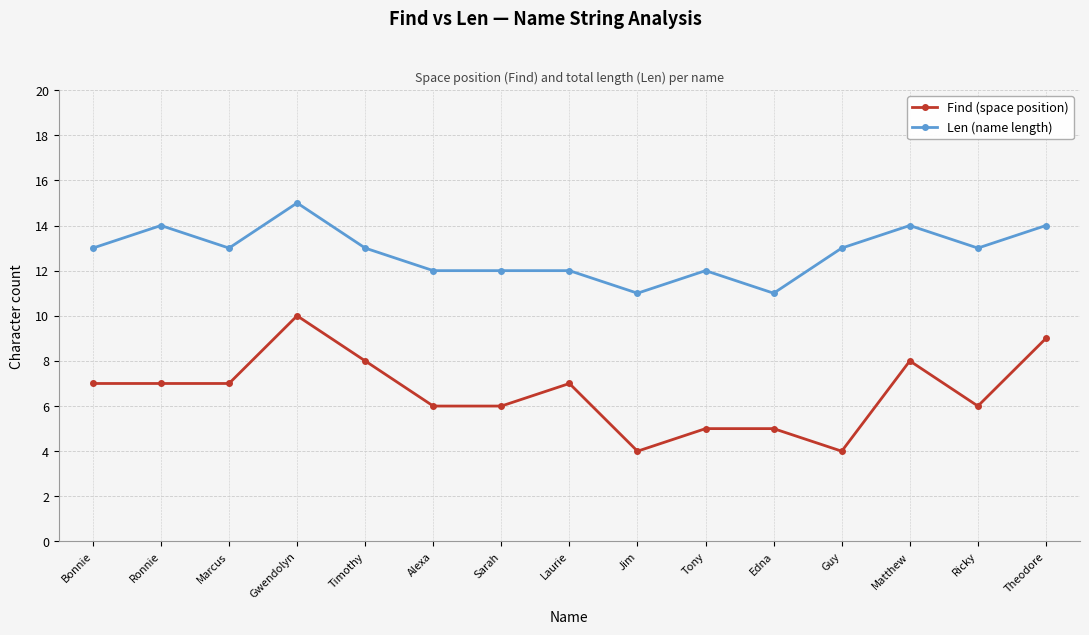

Between Gwendolyn and Jim, which series saw the biggest shift?

Find (space position)